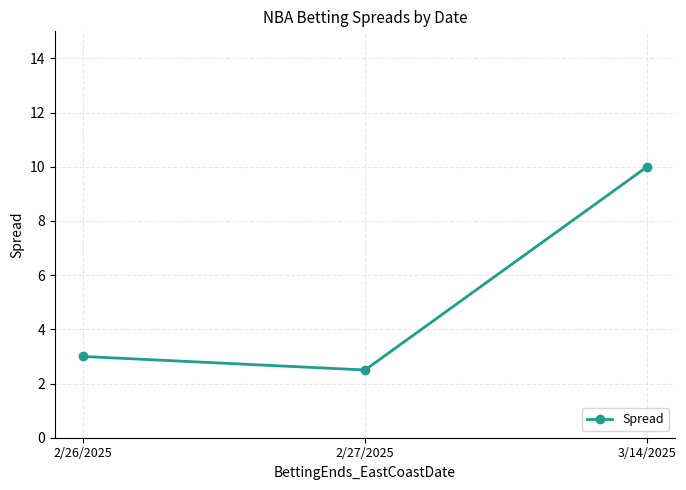

What is the difference between the values at 3/14/2025 and 2/26/2025?

7.0